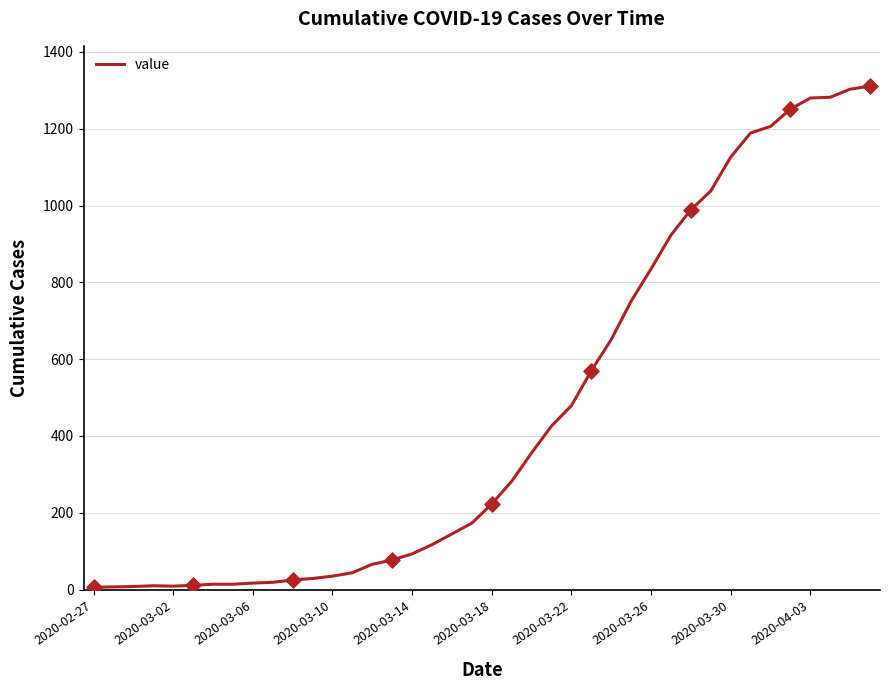

What is the difference between the maximum and minimum values?

1305